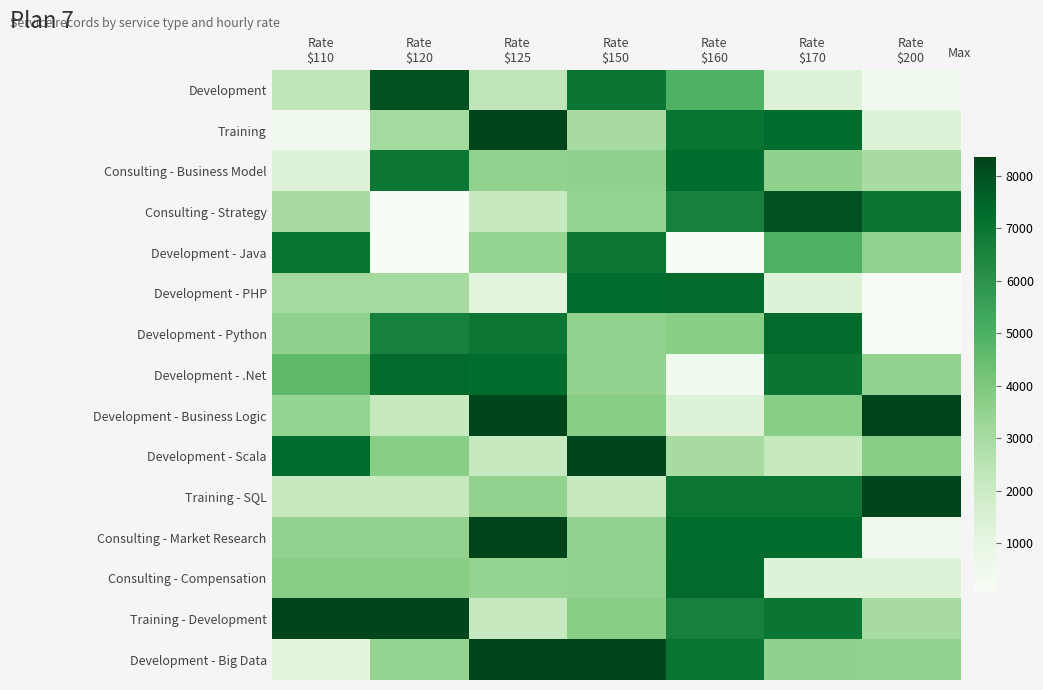

Reading right to left, list all the values displayed in this chart.

Development: Rate
$200=431	Rate
$170=1342	Rate
$160=4976	Rate
$150=6958	Rate
$125=2341	Rate
$120=8008	Rate
$110=2341
Training: Rate
$200=1343	Rate
$170=7288	Rate
$160=7032	Rate
$150=2998	Rate
$125=8346	Rate
$120=3055	Rate
$110=431
Consulting - Business Model: Rate
$200=2998	Rate
$170=3527	Rate
$160=7289	Rate
$150=3528	Rate
$125=3503	Rate
$120=6929	Rate
$110=1343
Consulting - Strategy: Rate
$200=6958	Rate
$170=8008	Rate
$160=6626	Rate
$150=3420	Rate
$125=2114	Rate
$120=66	Rate
$110=2997
Development - Java: Rate
$200=3500	Rate
$170=4976	Rate
$160=66	Rate
$150=6944	Rate
$125=3456	Rate
$120=67	Rate
$110=7032
Development - PHP: Rate
$200=66	Rate
$170=1342	Rate
$160=7327	Rate
$150=7288	Rate
$125=1164	Rate
$120=3054	Rate
$110=3054
Development - Python: Rate
$200=67	Rate
$170=7327	Rate
$160=3714	Rate
$150=3500	Rate
$125=6944	Rate
$120=6626	Rate
$110=3527
Development - .Net: Rate
$200=3503	Rate
$170=6958	Rate
$160=431	Rate
$150=3503	Rate
$125=7289	Rate
$120=7327	Rate
$110=4647
Development - Business Logic: Rate
$200=8346	Rate
$170=3715	Rate
$160=1342	Rate
$150=3715	Rate
$125=8258	Rate
$120=2116	Rate
$110=3420
Development - Scala: Rate
$200=3714	Rate
$170=2114	Rate
$160=2997	Rate
$150=8257	Rate
$125=2115	Rate
$120=3714	Rate
$110=7288
Training - SQL: Rate
$200=8257	Rate
$170=6944	Rate
$160=6929	Rate
$150=2115	Rate
$125=3503	Rate
$120=2116	Rate
$110=2114
Consulting - Market Research: Rate
$200=431	Rate
$170=7288	Rate
$160=7289	Rate
$150=3501	Rate
$125=8346	Rate
$120=3502	Rate
$110=3500
Consulting - Compensation: Rate
$200=1343	Rate
$170=1342	Rate
$160=7327	Rate
$150=3503	Rate
$125=3456	Rate
$120=3715	Rate
$110=3714
Training - Development: Rate
$200=2998	Rate
$170=6958	Rate
$160=6626	Rate
$150=3715	Rate
$125=2114	Rate
$120=8258	Rate
$110=8257
Development - Big Data: Rate
$200=3500	Rate
$170=3527	Rate
$160=7032	Rate
$150=8257	Rate
$125=8346	Rate
$120=3456	Rate
$110=1163